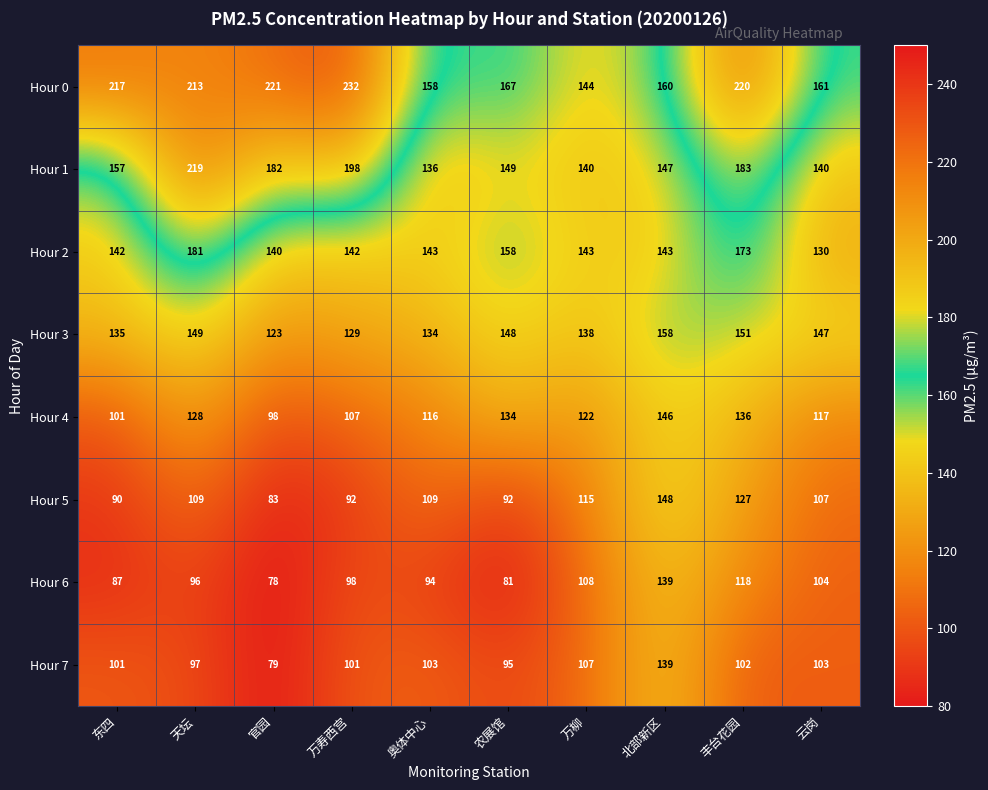

Which series has the largest range (max minus min)?

Hour 0